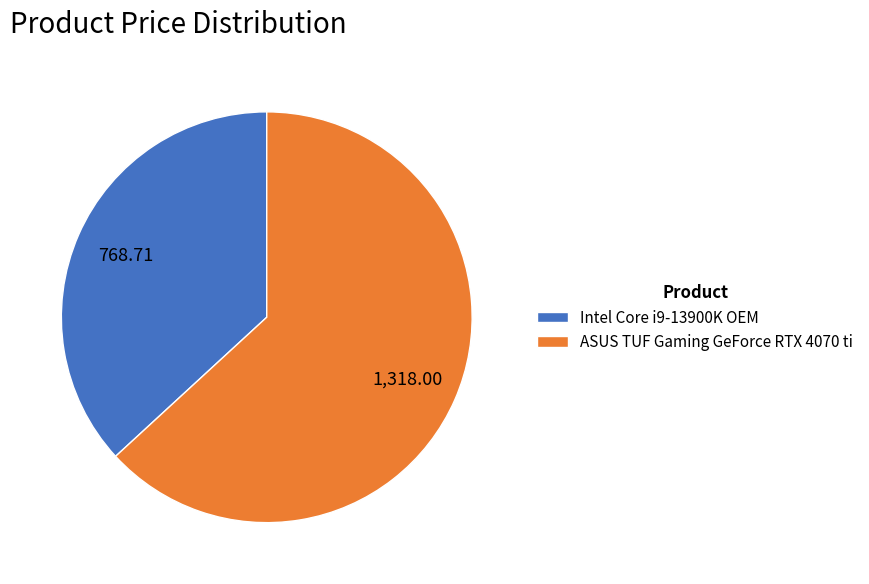

Is Intel Core i9-13900K OEM the majority of the pie?

No